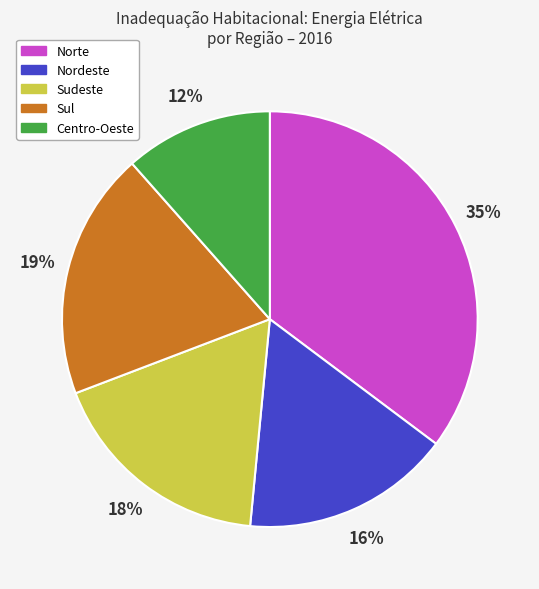

Combined, do Sul and Norte account for over 50%?

Yes